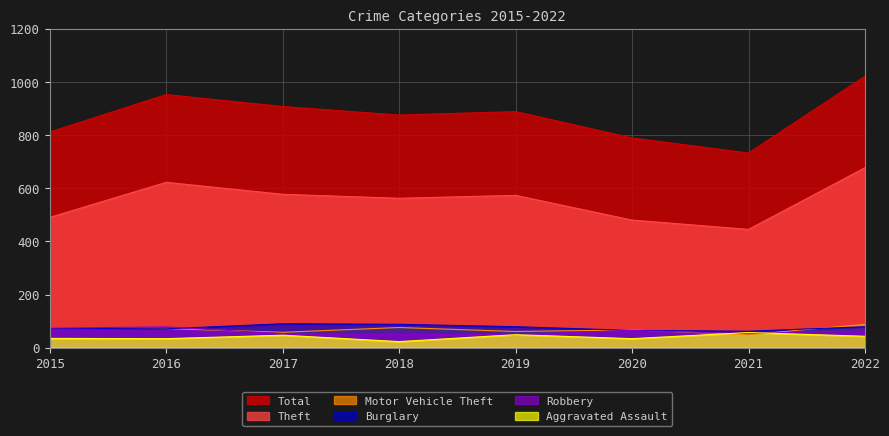

How many lines are shown in the chart?

6